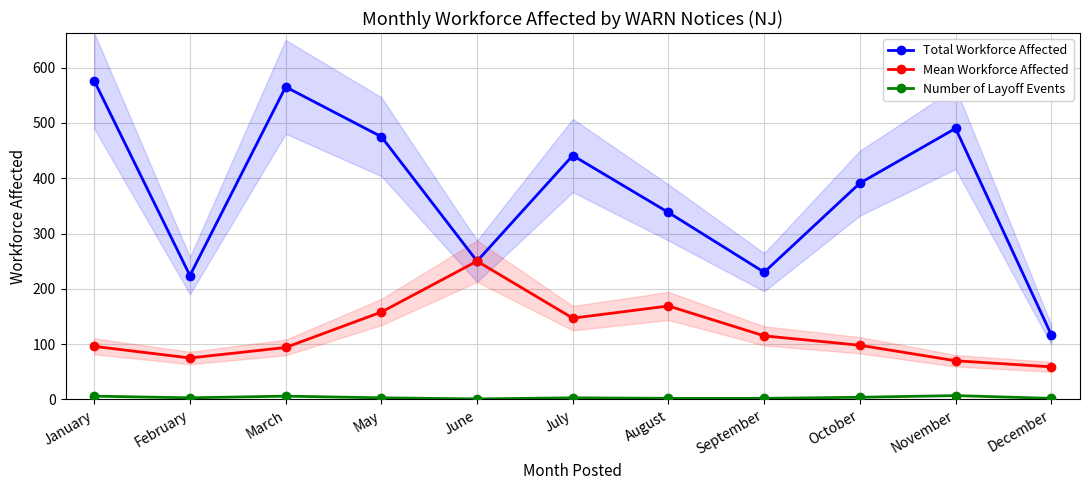

Is it true that Number of Layoff Events equals 4 at August?

False